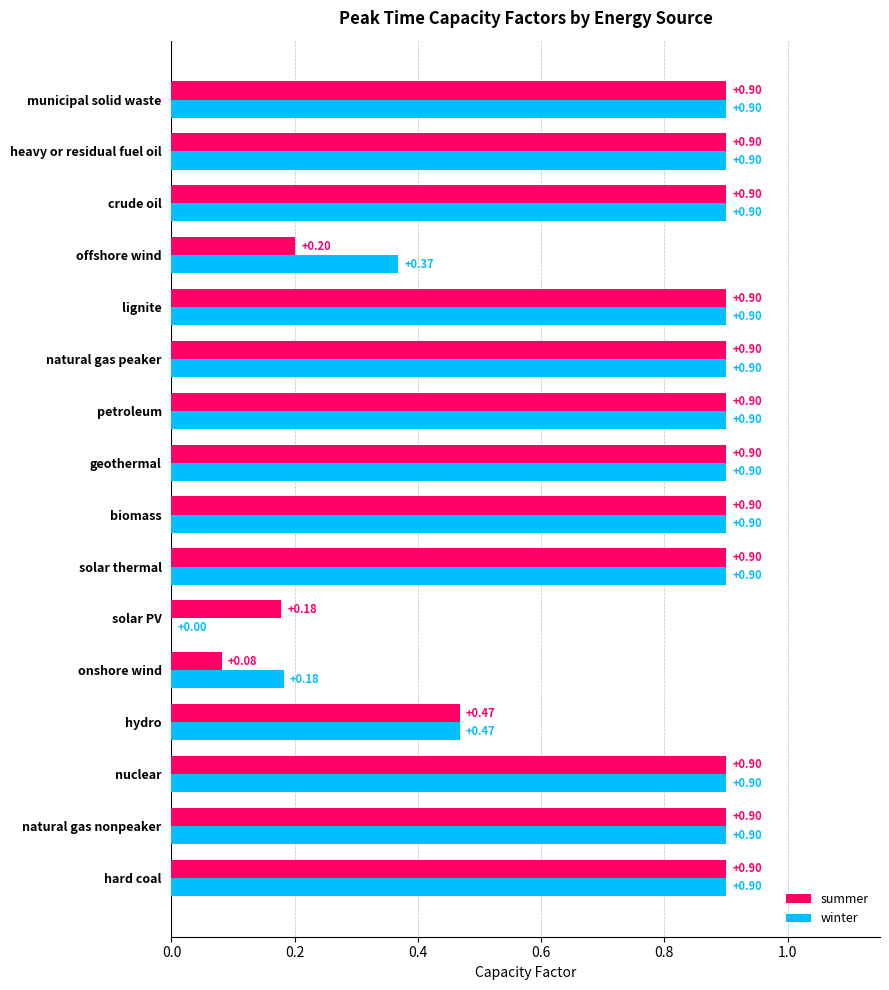

At which label is summer closest to 0?

onshore wind